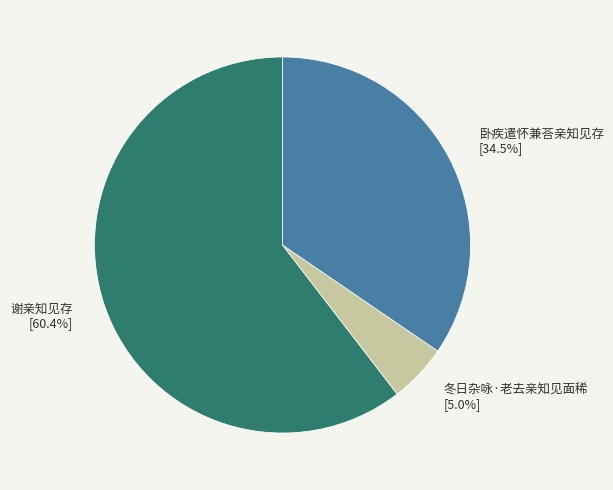

Is there a majority slice in this chart?

Yes